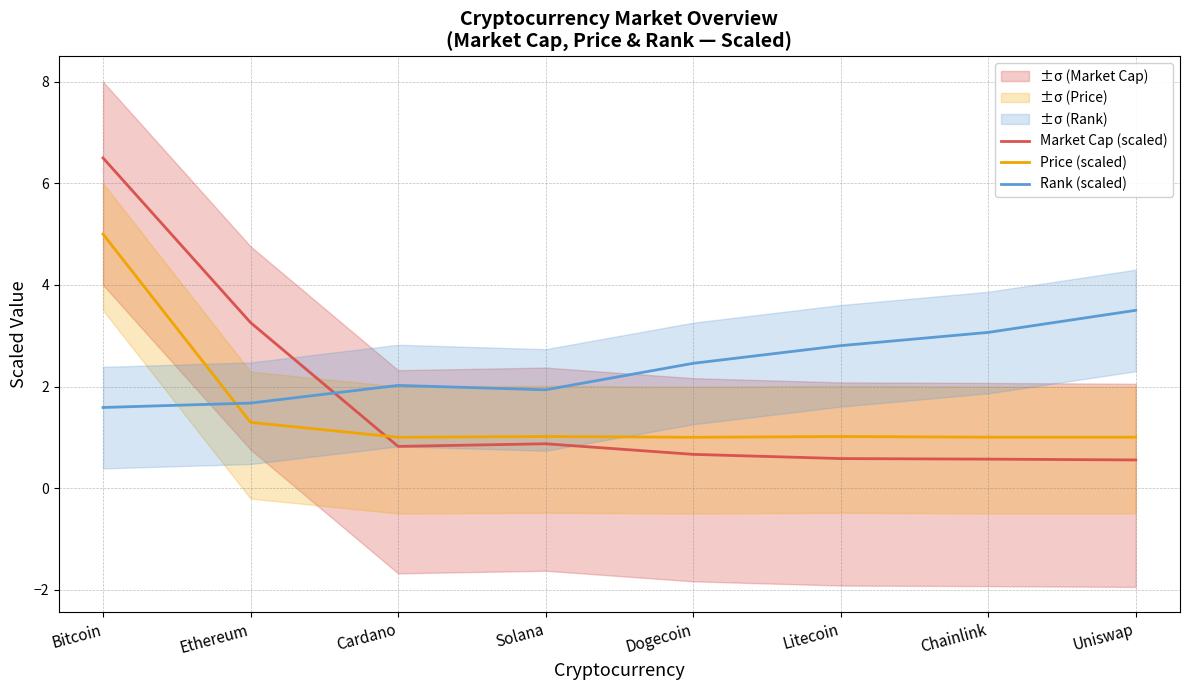

What is the smallest value displayed?

0.6